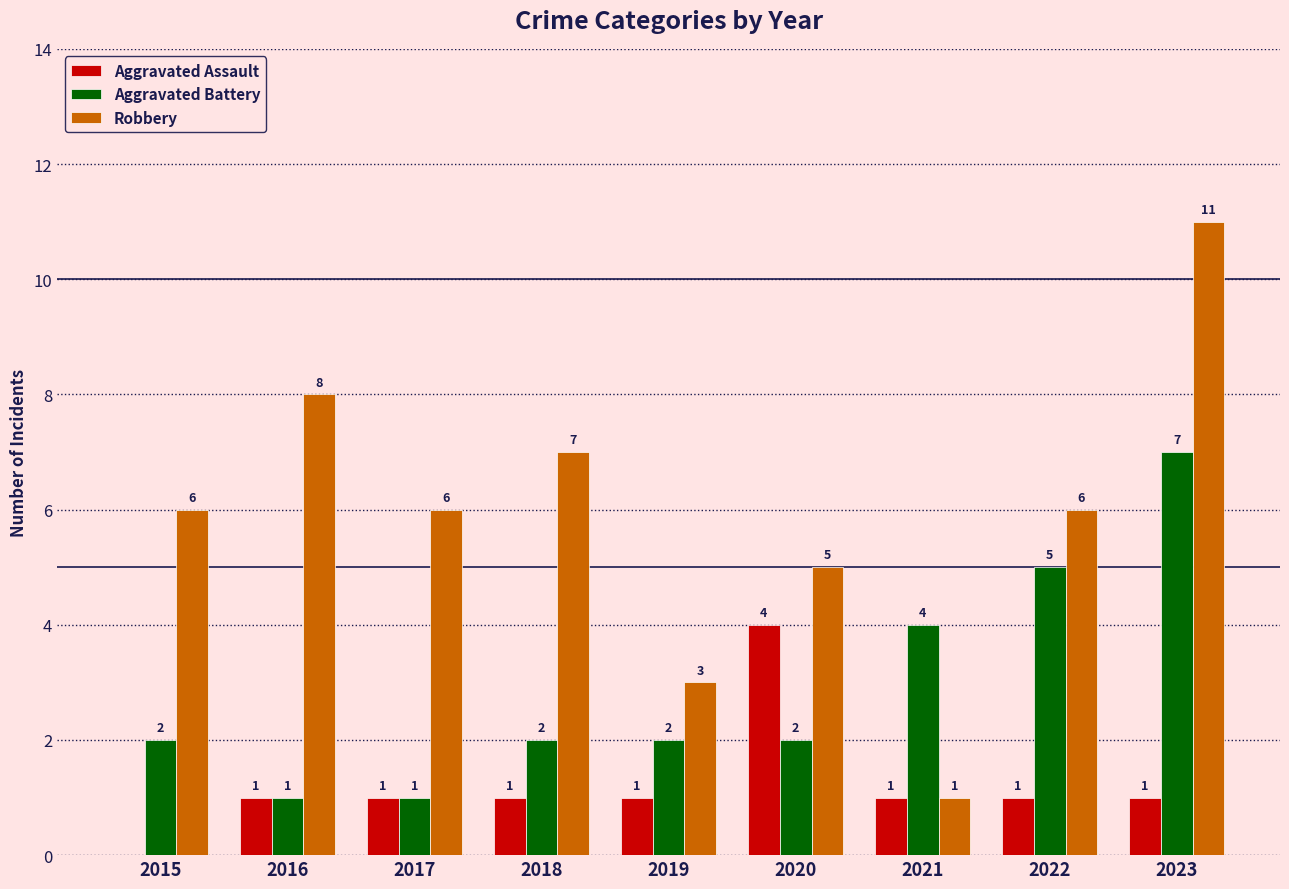

What is the average value of the Aggravated Assault series?

1